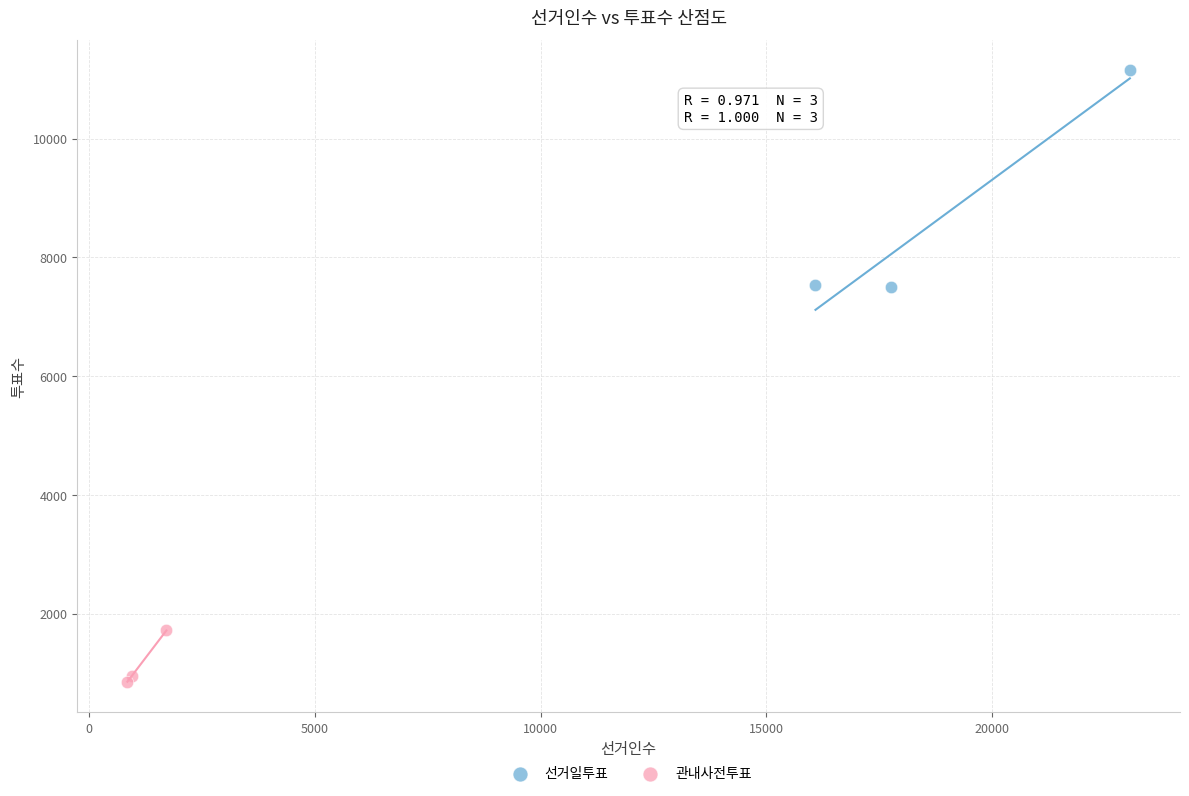

Which series has the widest spread of Y values?

선거일투표